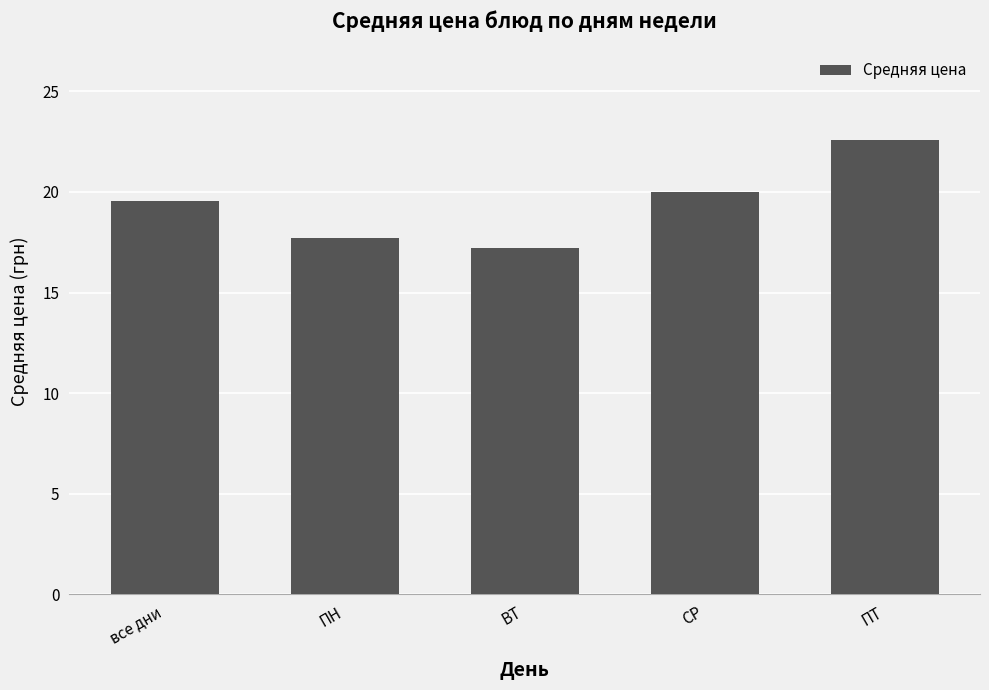

What is the maximum value shown in the chart?

22.6